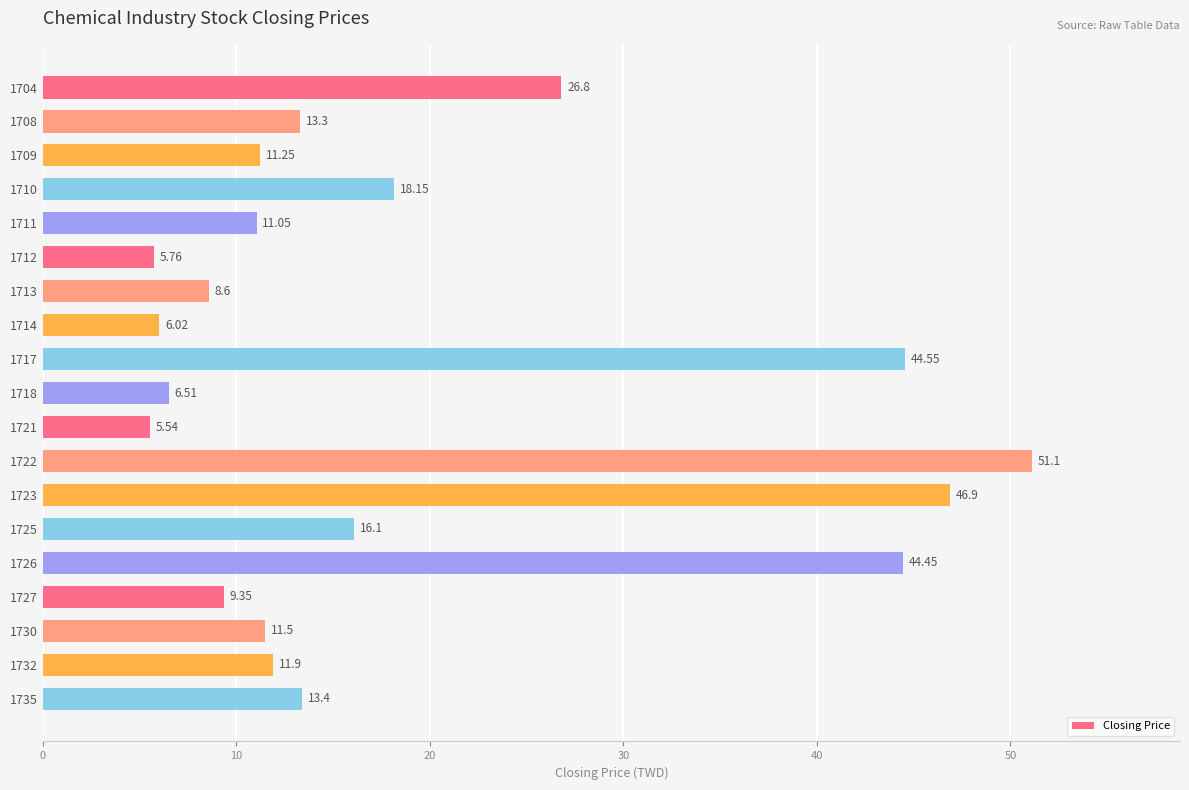

List the labels in order of value, smallest first.

1721, 1712, 1714, 1718, 1713, 1727, 1711, 1709, 1730, 1732, 1708, 1735, 1725, 1710, 1704, 1726, 1717, 1723, 1722